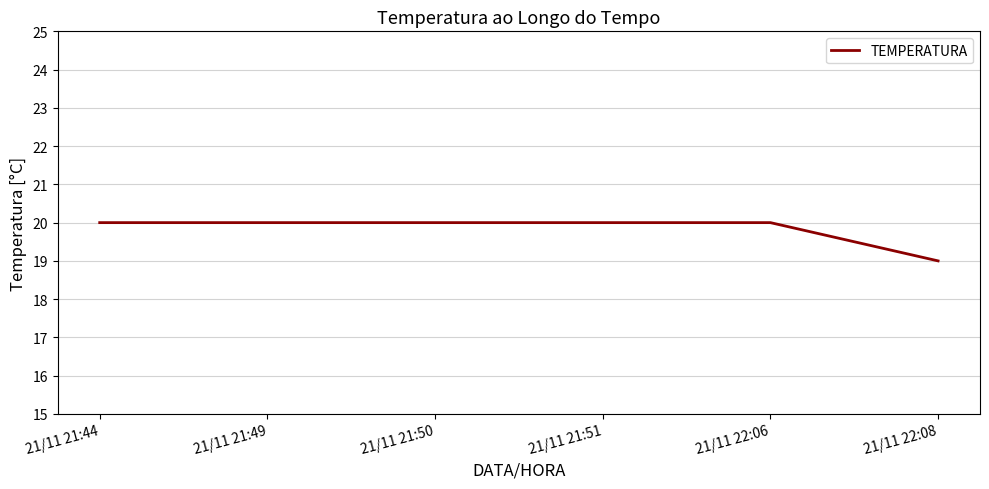

True or false: the data shows 20 at 21/11 21:50.

True